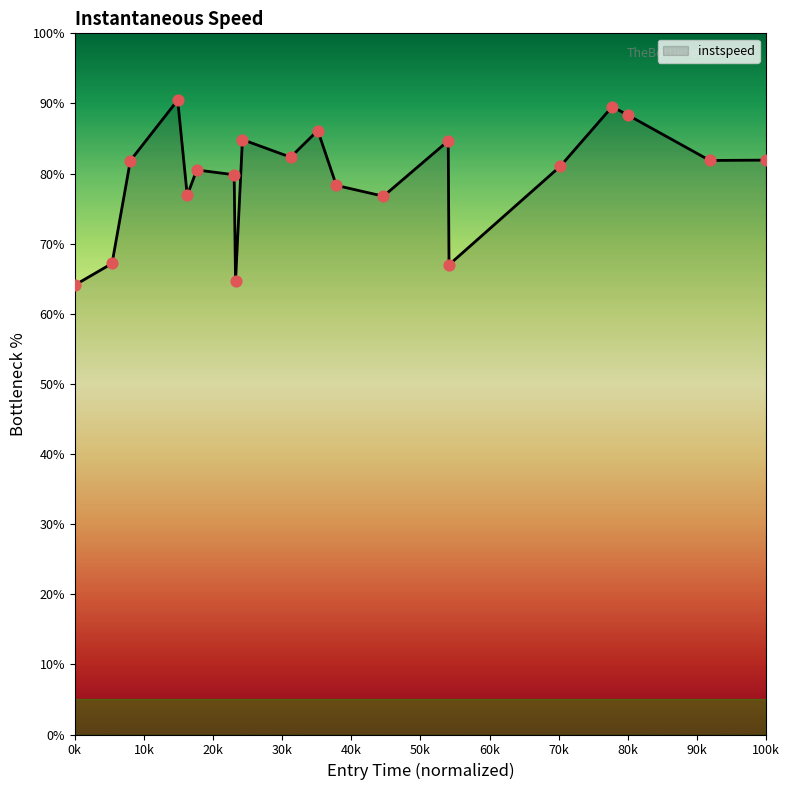

What is the maximum value shown in the chart?

90.5